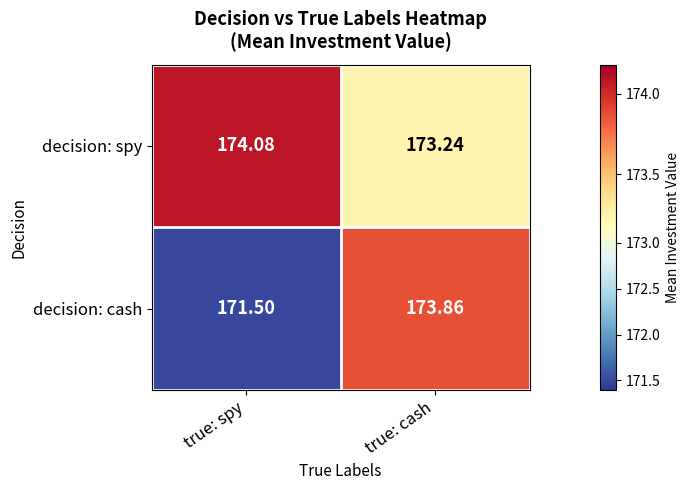

Which series has the largest range (max minus min)?

decision: cash